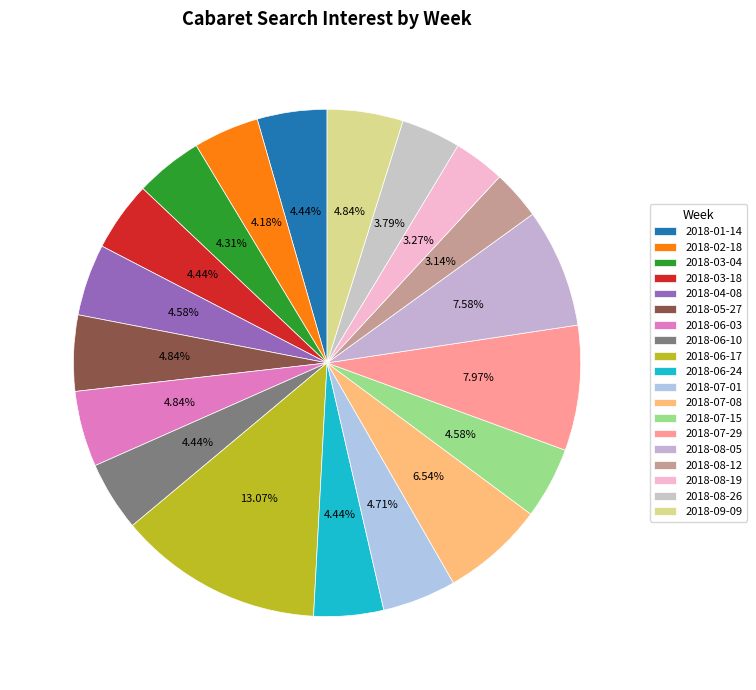

To the nearest percent, what portion does 2018-05-27 represent?

5%